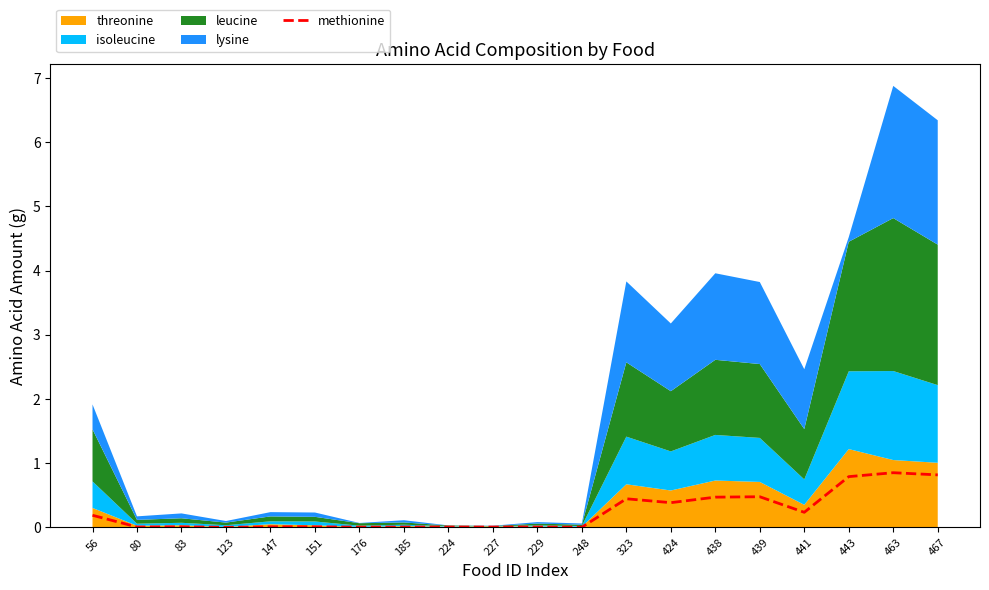

Rank the categories by value from highest to lowest.

463, 467, 443, 439, 438, 323, 424, 441, 56, 151, 83, 147, 80, 229, 185, 227, 224, 176, 248, 123